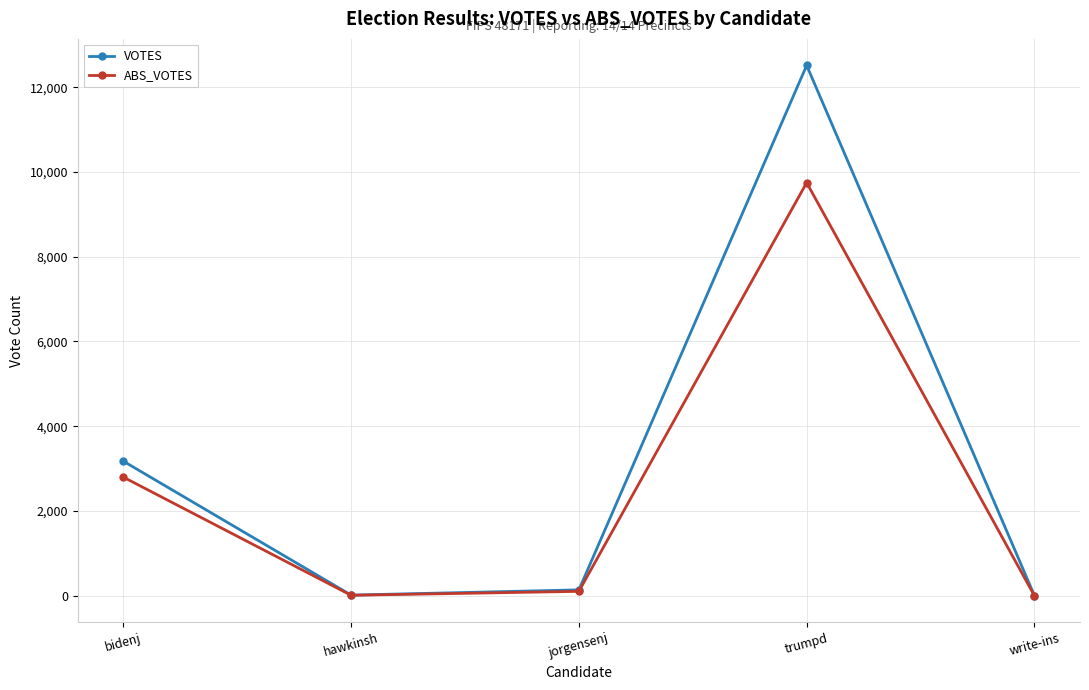

At which category does VOTES reach its first local peak?

trumpd